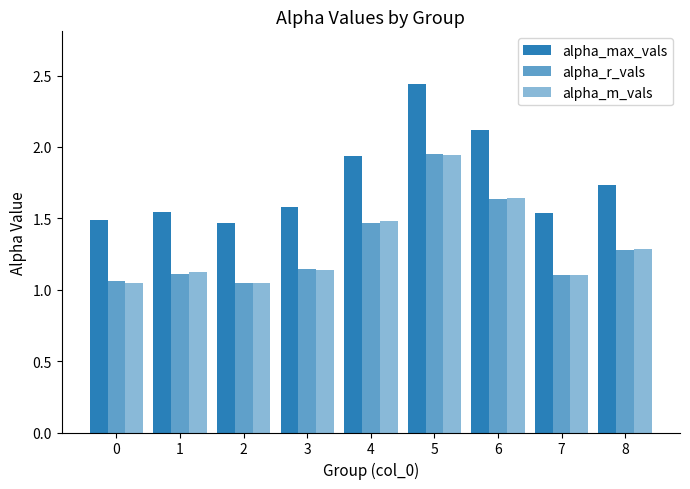

How many data points does each series have?

9